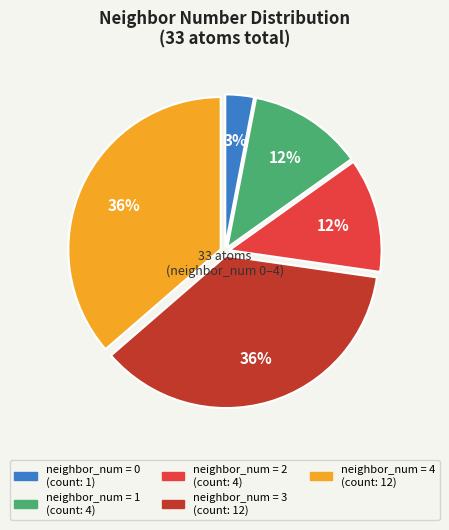

To the nearest percent, what is the difference between the largest and smallest slice percentages?

33%